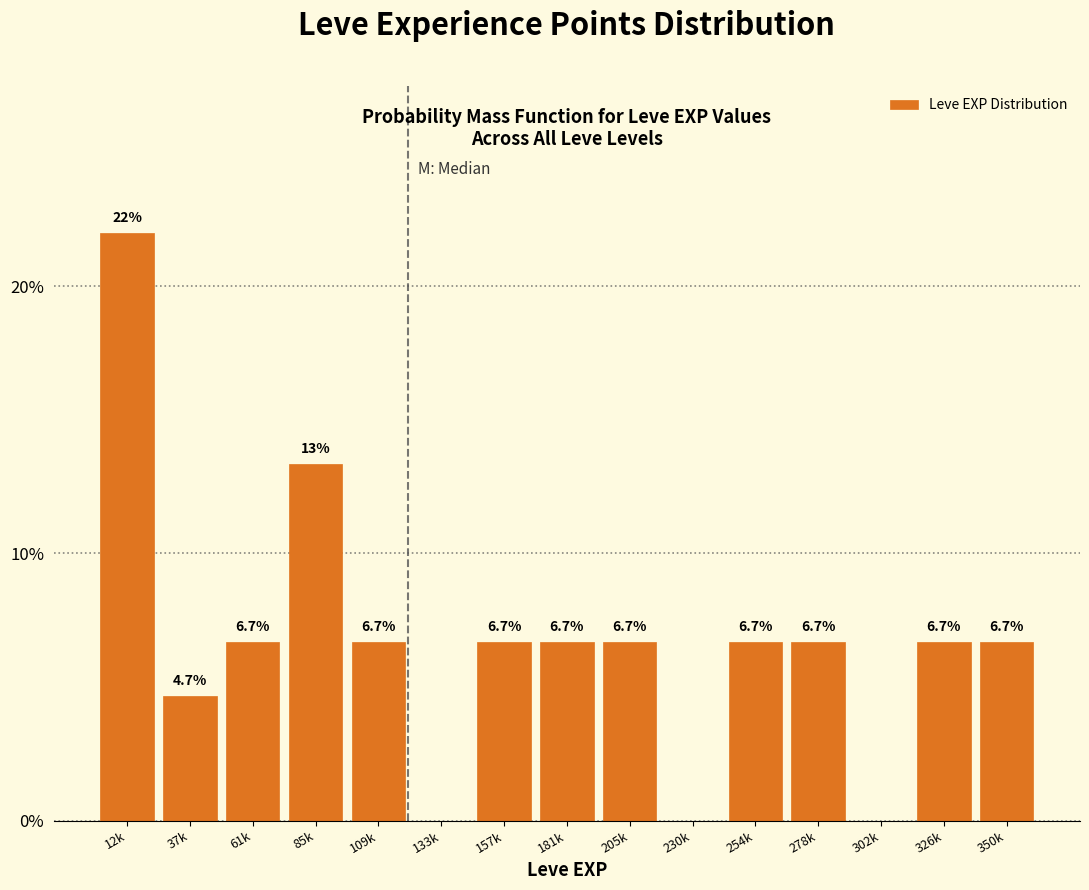

Reading left to right, what are all the values shown in this chart?

12k=22.0	37k=4.7	61k=6.7	85k=13.3	109k=6.7	133k=0.0	157k=6.7	181k=6.7	205k=6.7	230k=0.0	254k=6.7	278k=6.7	302k=0.0	326k=6.7	350k=6.7